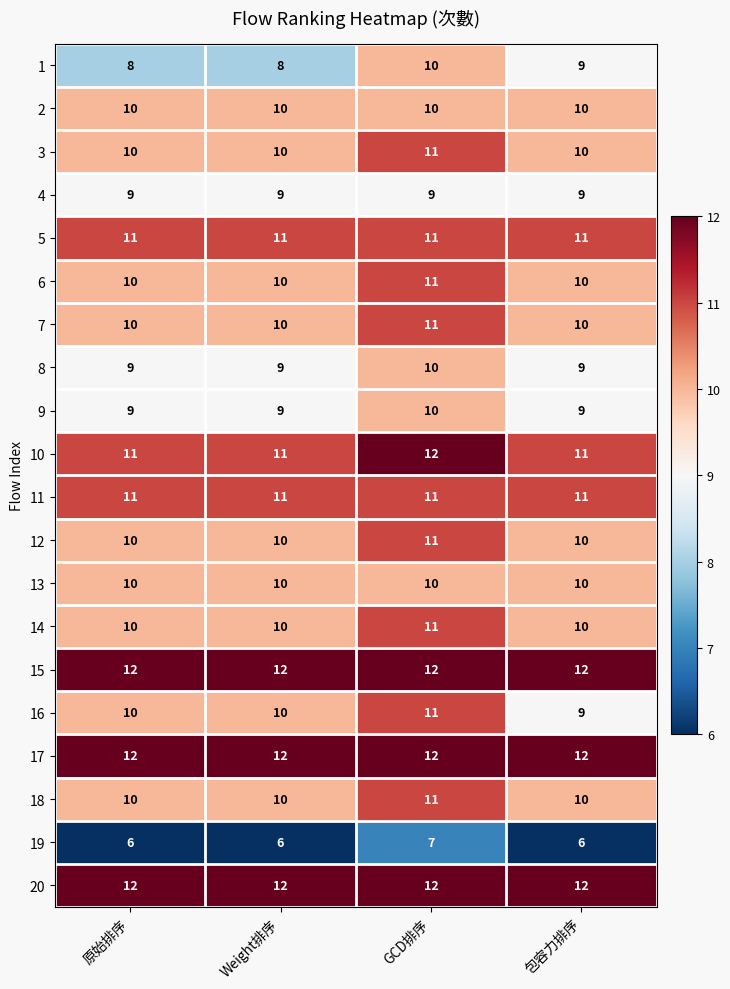

What is the minimum value shown in the chart?

6